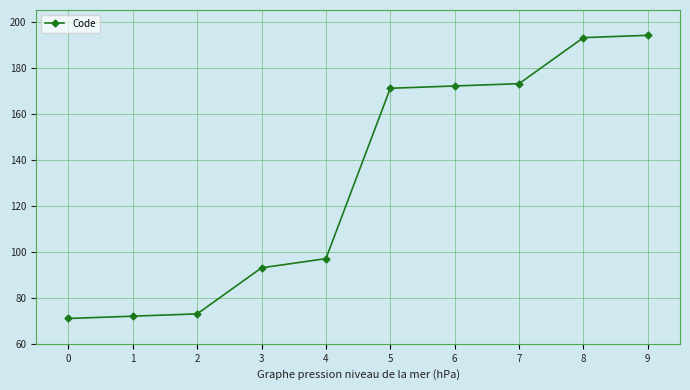

What is the value of the 8th point from the left?

173